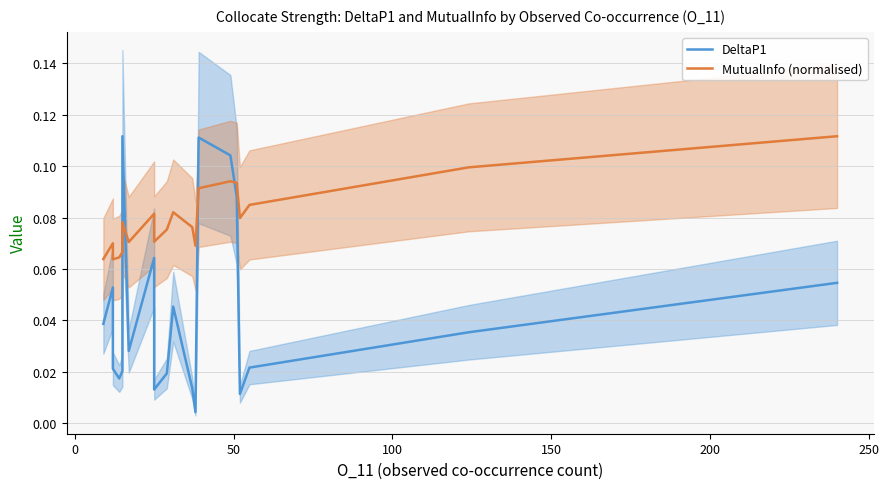

At how many categories does at least one series exceed 0?

20